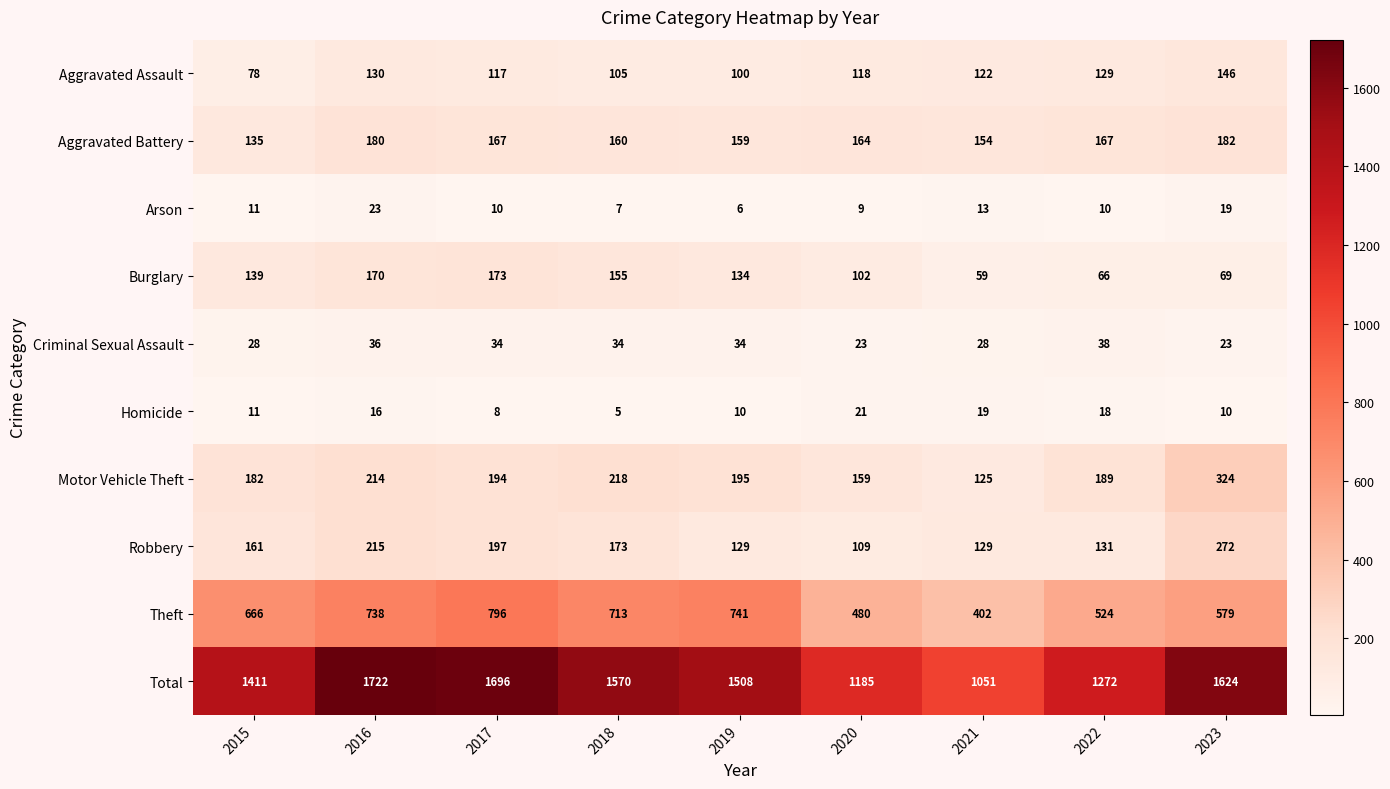

At 2016, list the series in order from largest to smallest.

Total, Theft, Robbery, Motor Vehicle Theft, Aggravated Battery, Burglary, Aggravated Assault, Criminal Sexual Assault, Arson, Homicide